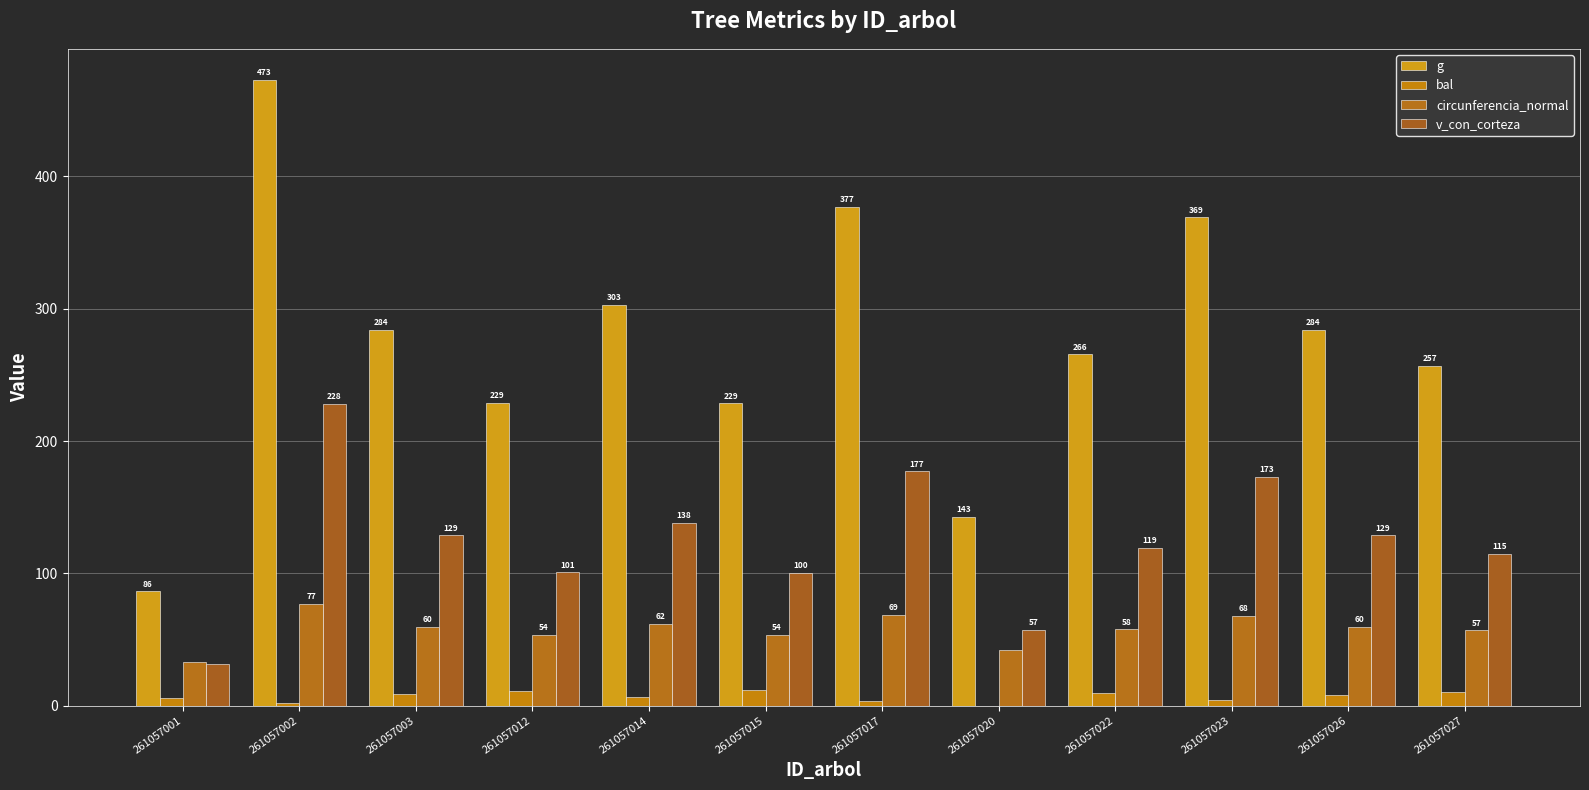

What is the sum of all circunferencia_normal values?

692.3